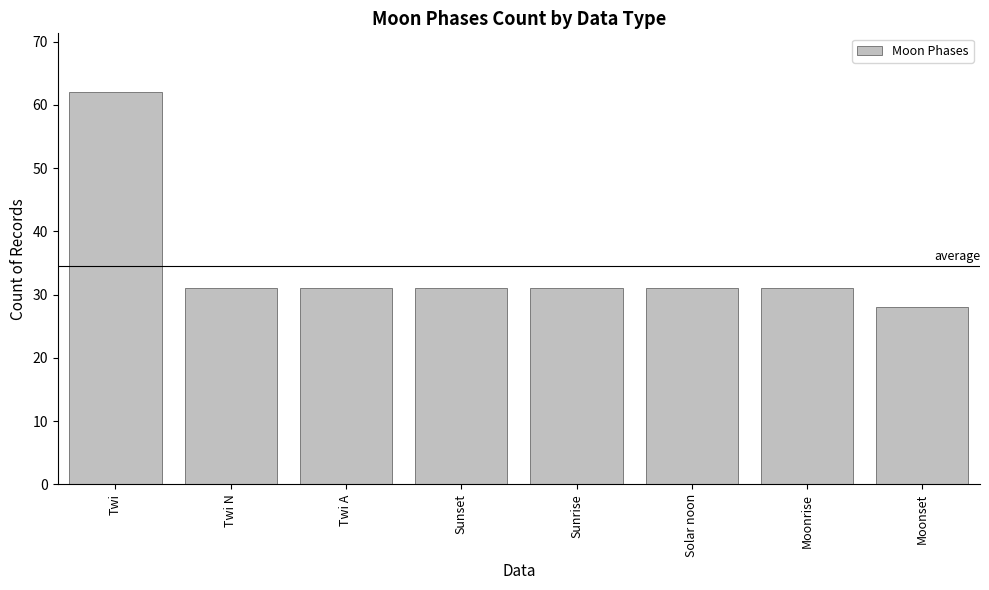

At which label does the data first exceed 31?

Twi